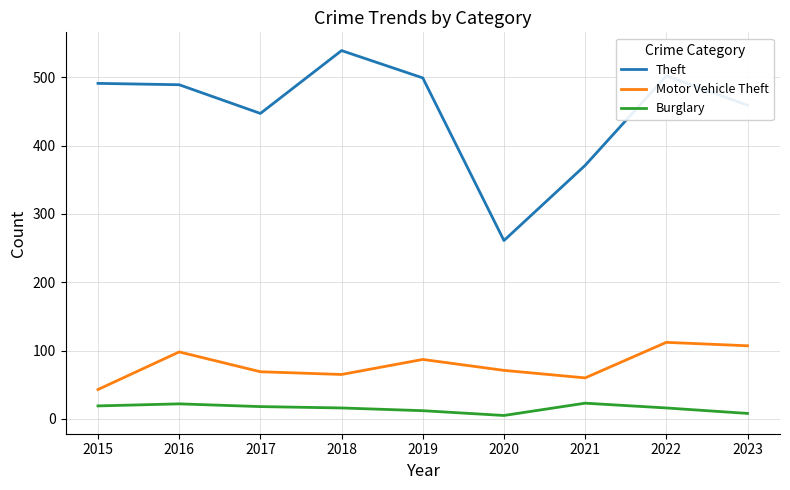

What is the spread (max minus min) of values at 2022?

486